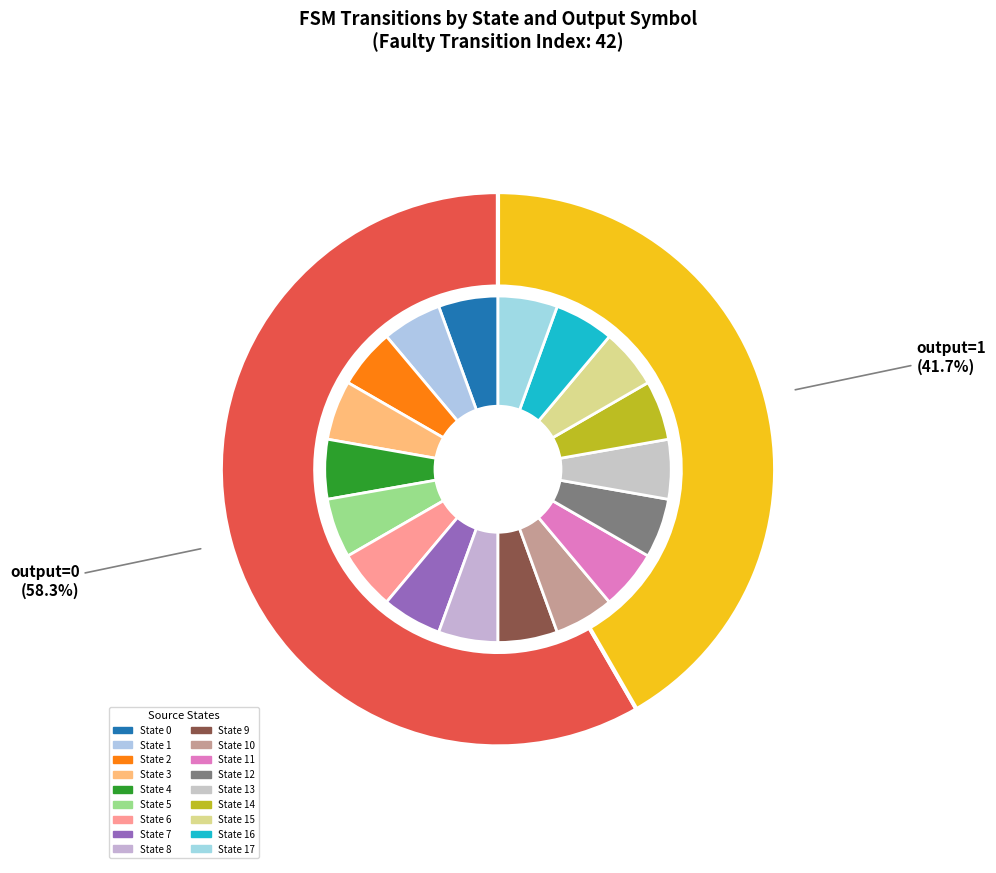

Which category has the smallest portion of the pie?

State 0